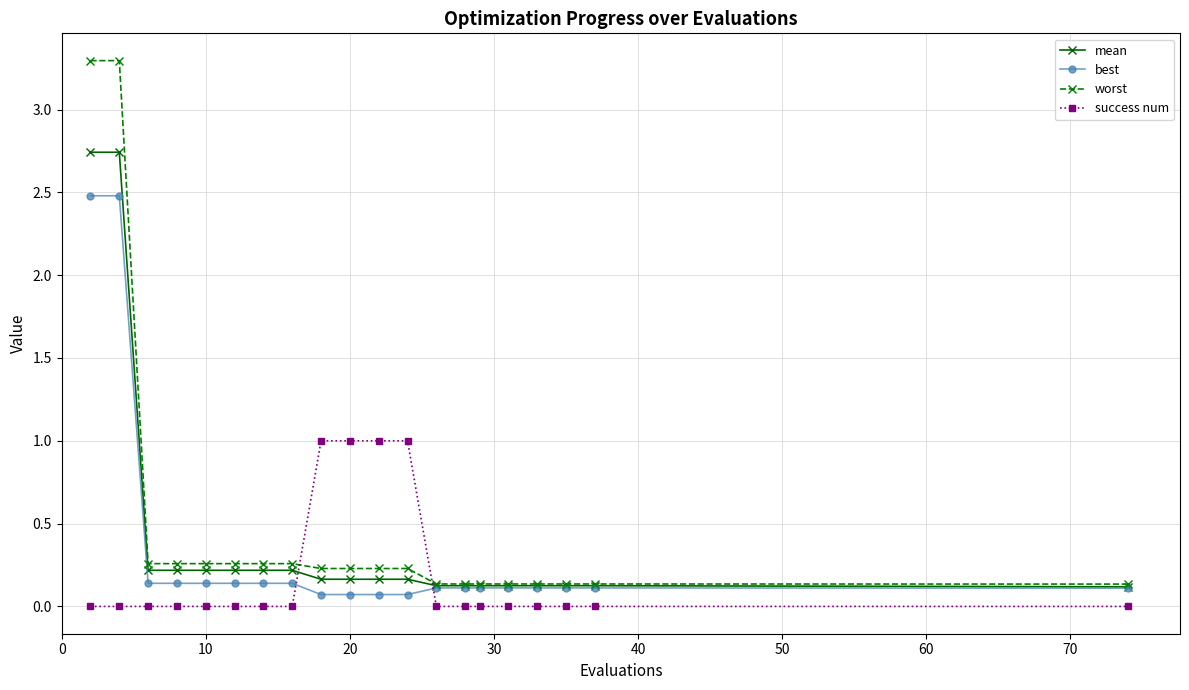

What is the value of the mean point at the 6th from the left?

0.2